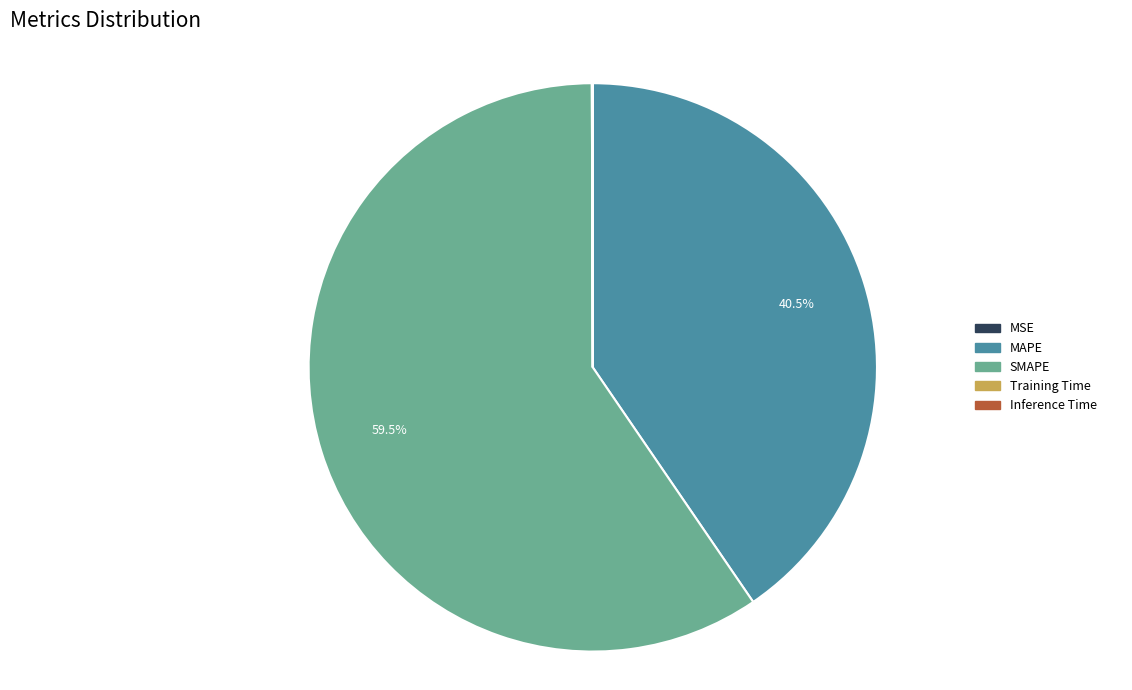

Which slice is the largest?

SMAPE